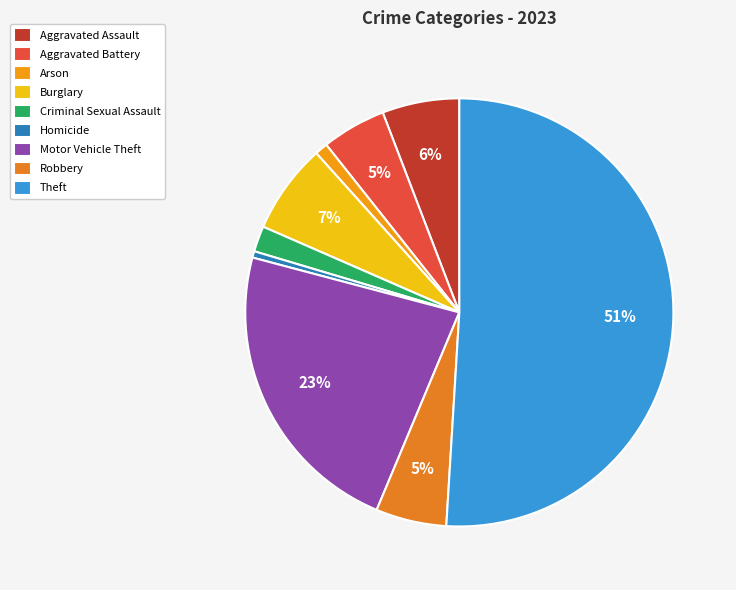

Between Aggravated Battery and Motor Vehicle Theft, which is larger?

Motor Vehicle Theft